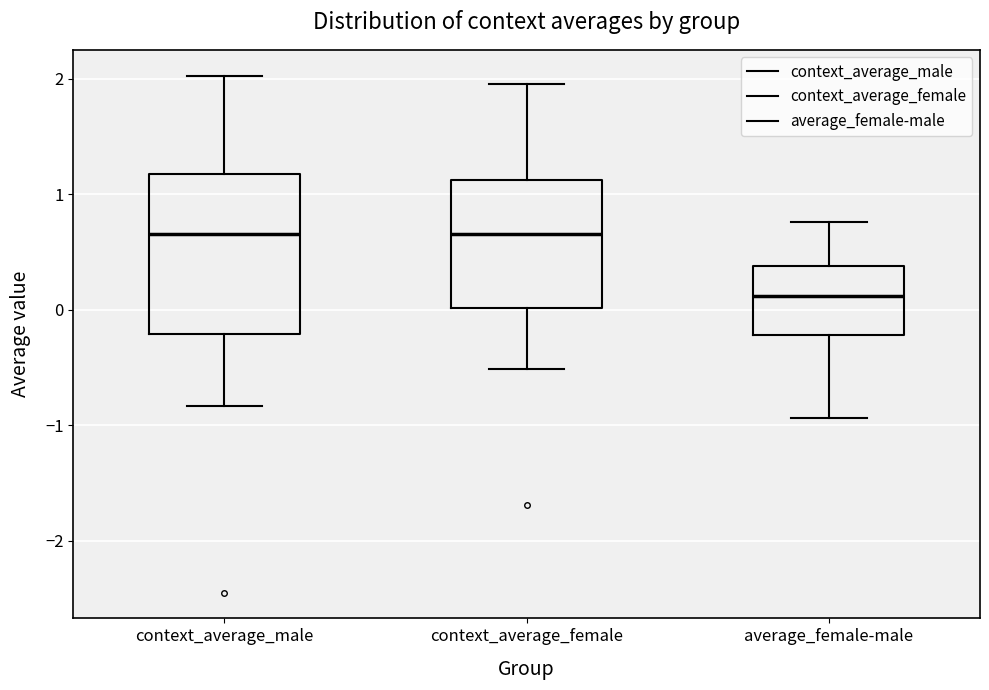

Reading left to right, transcribe this box plot: for each box, give where its median line is, the range the box spans, and where its two whiskers end, as read against the y-axis. The values are not printed on the chart, so give them approximately, as read against the axis.

context_average_male: median 0.7, box -0.2 to 1.2, whiskers -0.8 to 2.0
context_average_female: median 0.7, box 0.0 to 1.1, whiskers -0.5 to 2.0
average_female-male: median 0.1, box -0.2 to 0.4, whiskers -0.9 to 0.8